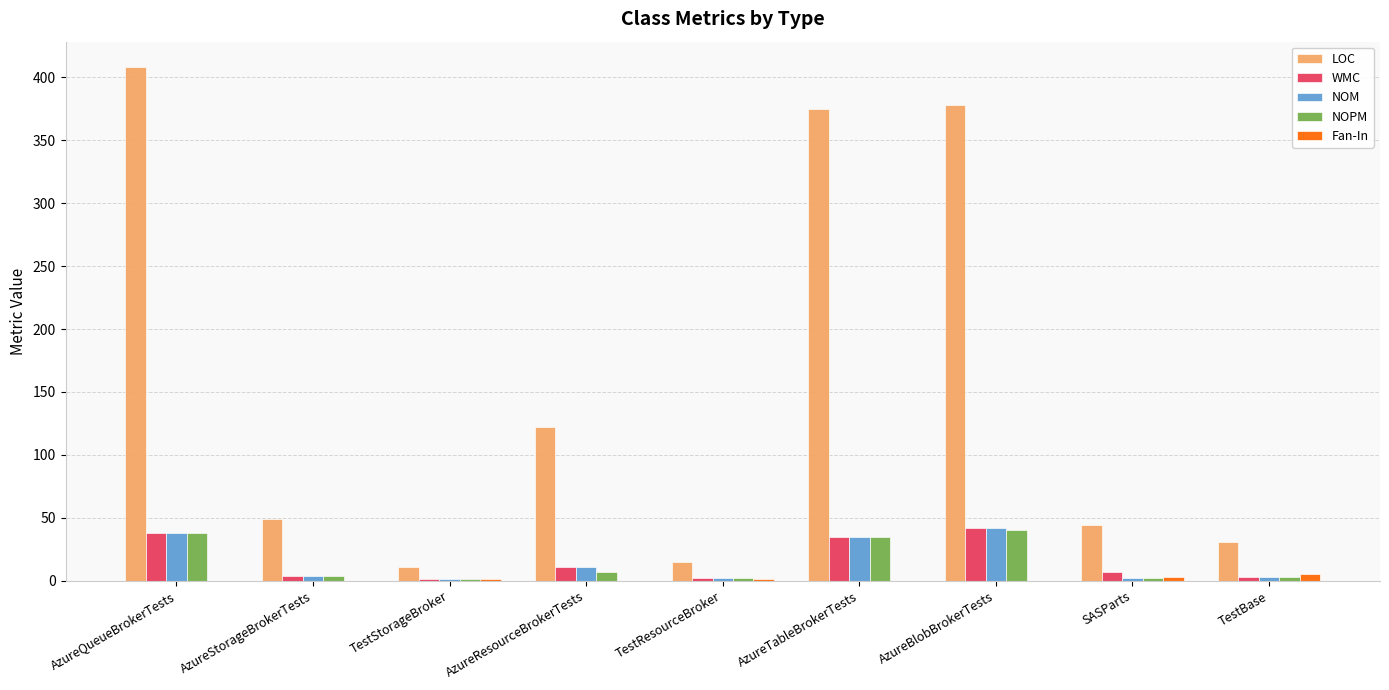

The NOM series shows 64 at AzureQueueBrokerTests. True or false?

False